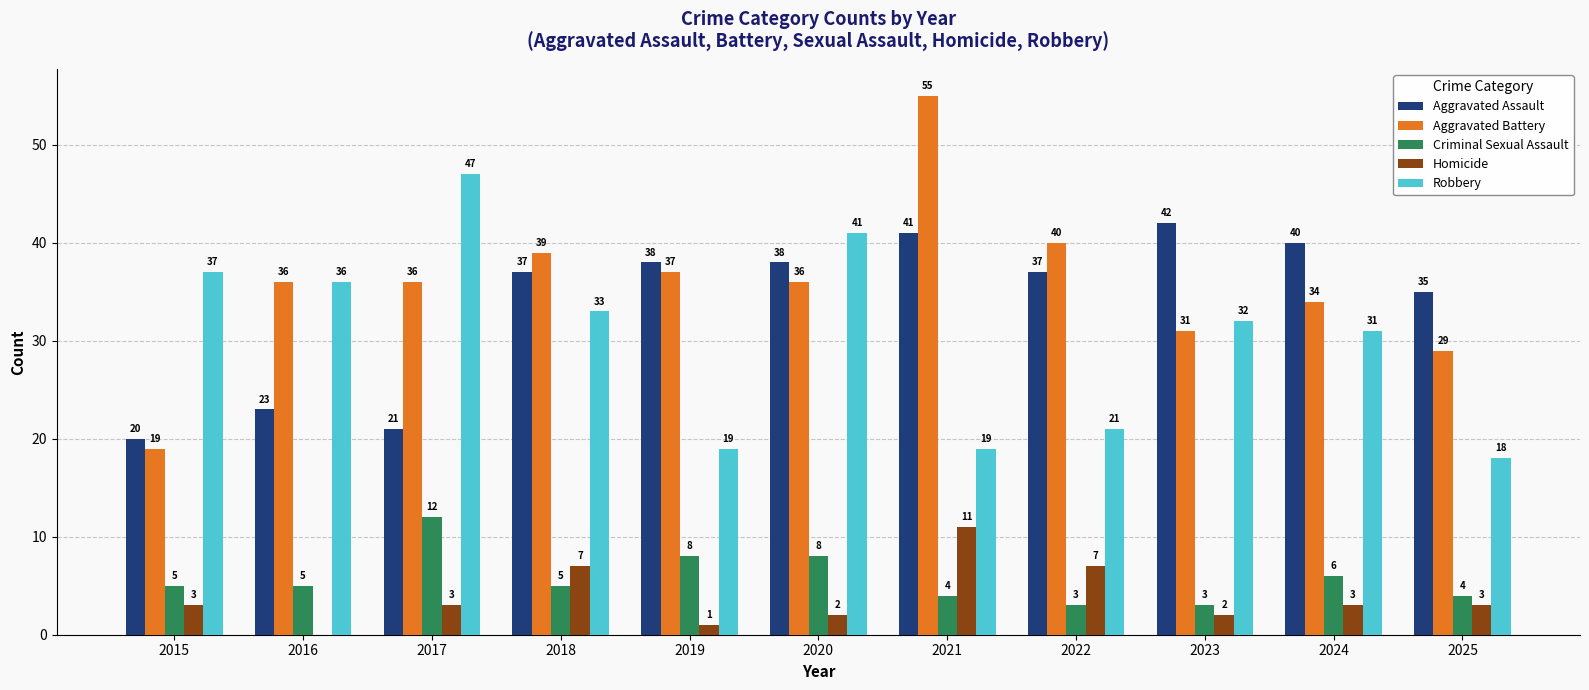

Reading left to right, extract all data points from this chart.

Aggravated Assault: 20	23	21	37	38	38	41	37	42	40	35
Aggravated Battery: 19	36	36	39	37	36	55	40	31	34	29
Criminal Sexual Assault: 5	5	12	5	8	8	4	3	3	6	4
Homicide: 3	0	3	7	1	2	11	7	2	3	3
Robbery: 37	36	47	33	19	41	19	21	32	31	18